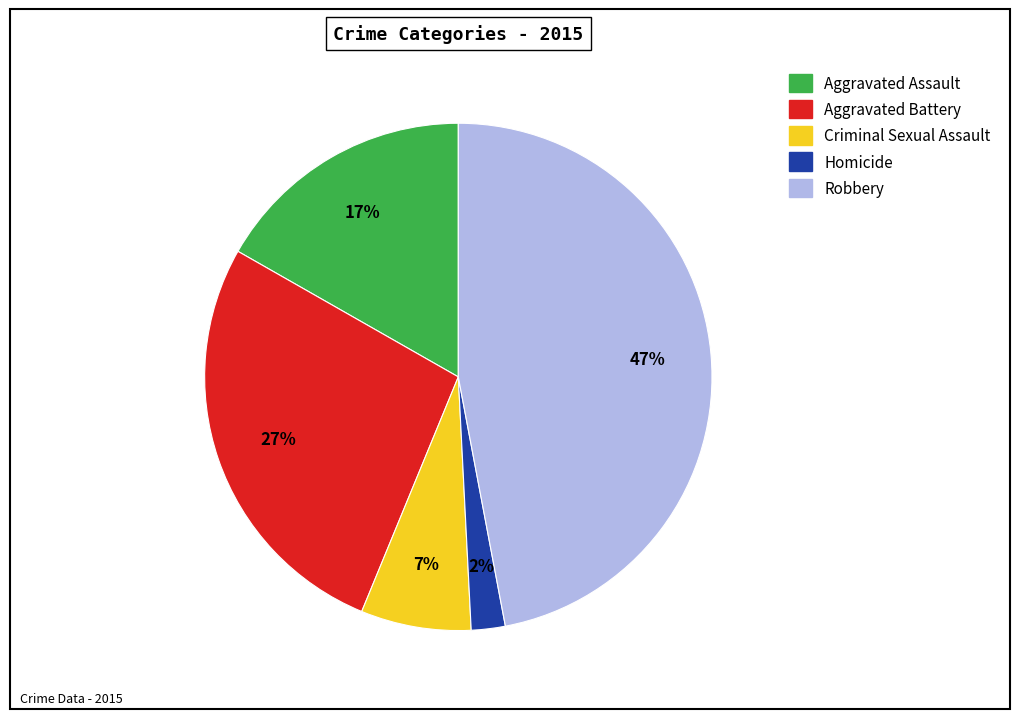

To the nearest percent, what is the difference between the Homicide and Robbery slice percentages?

45%